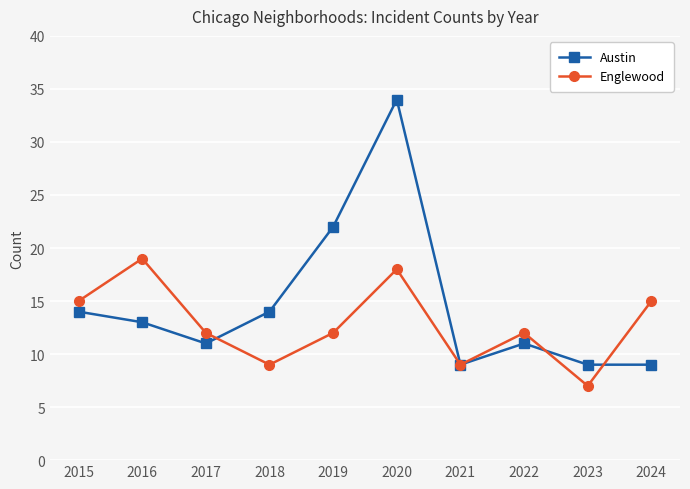

Which series has the largest range (max minus min)?

Austin